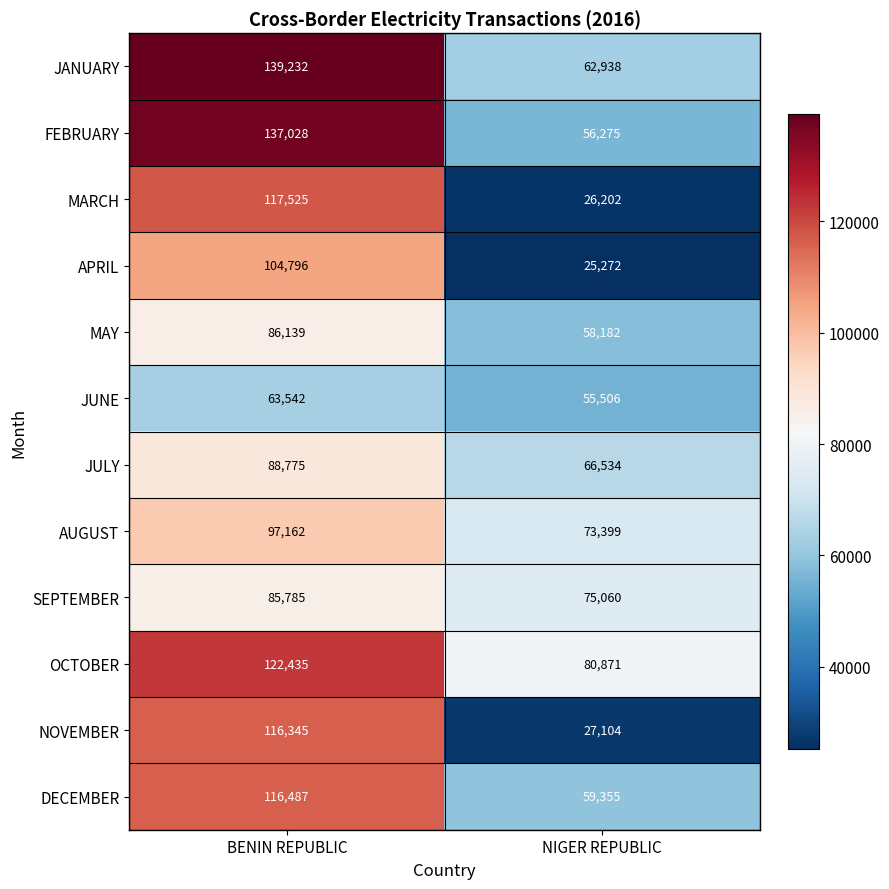

What is the minimum value shown in the chart?

25272